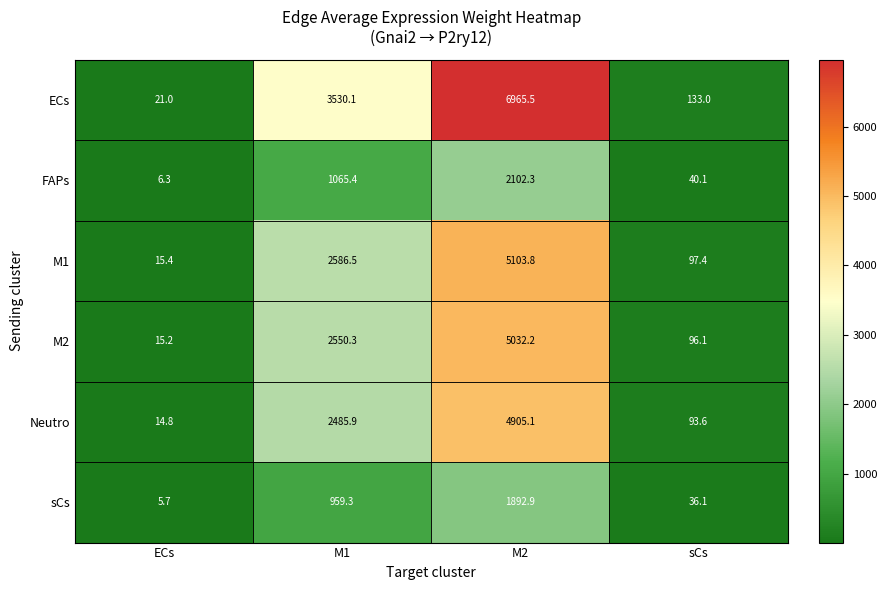

List the series in order of their peak value, highest first.

ECs, M1, M2, Neutro, FAPs, sCs